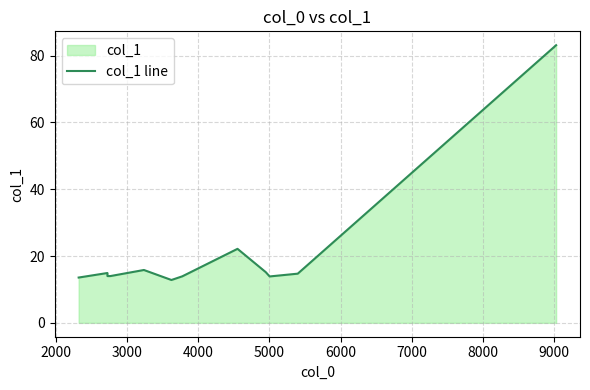

How many lines are shown in the chart?

1